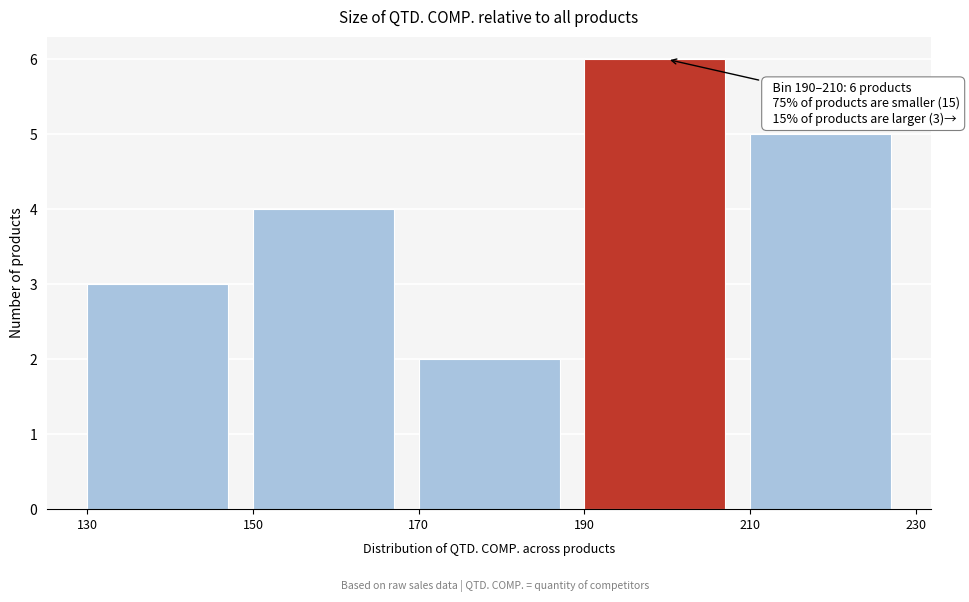

Which range on the x-axis has the tallest bar?

190 to 210